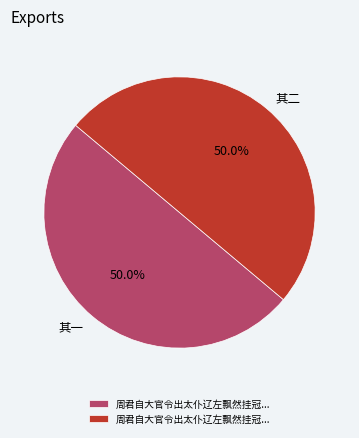

Is the sum of 其二 and 其一 greater than half?

Yes